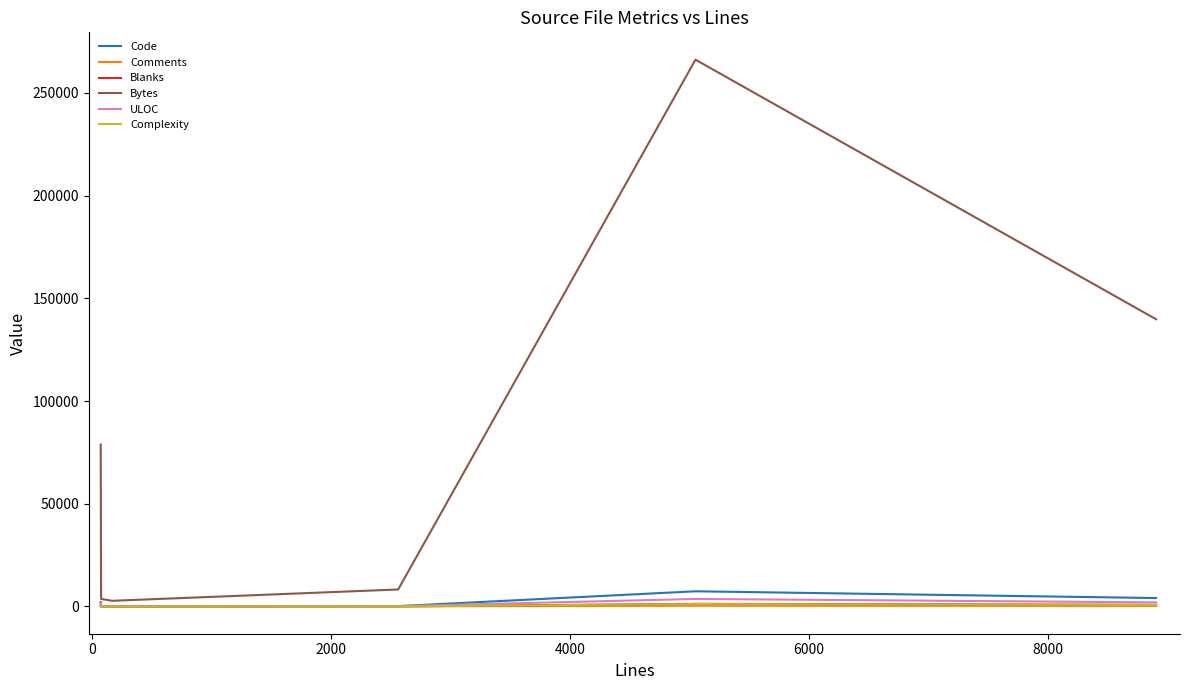

Which series has the widest spread of values?

Bytes